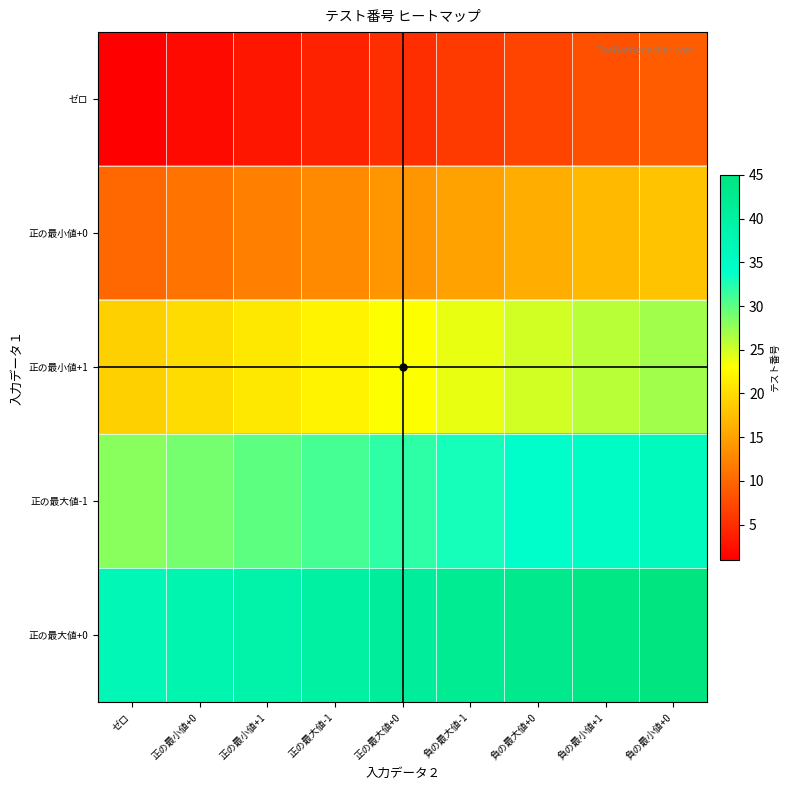

List the series in order of their peak value, highest first.

正の最大値+0, 正の最大値-1, 正の最小値+1, 正の最小値+0, ゼロ